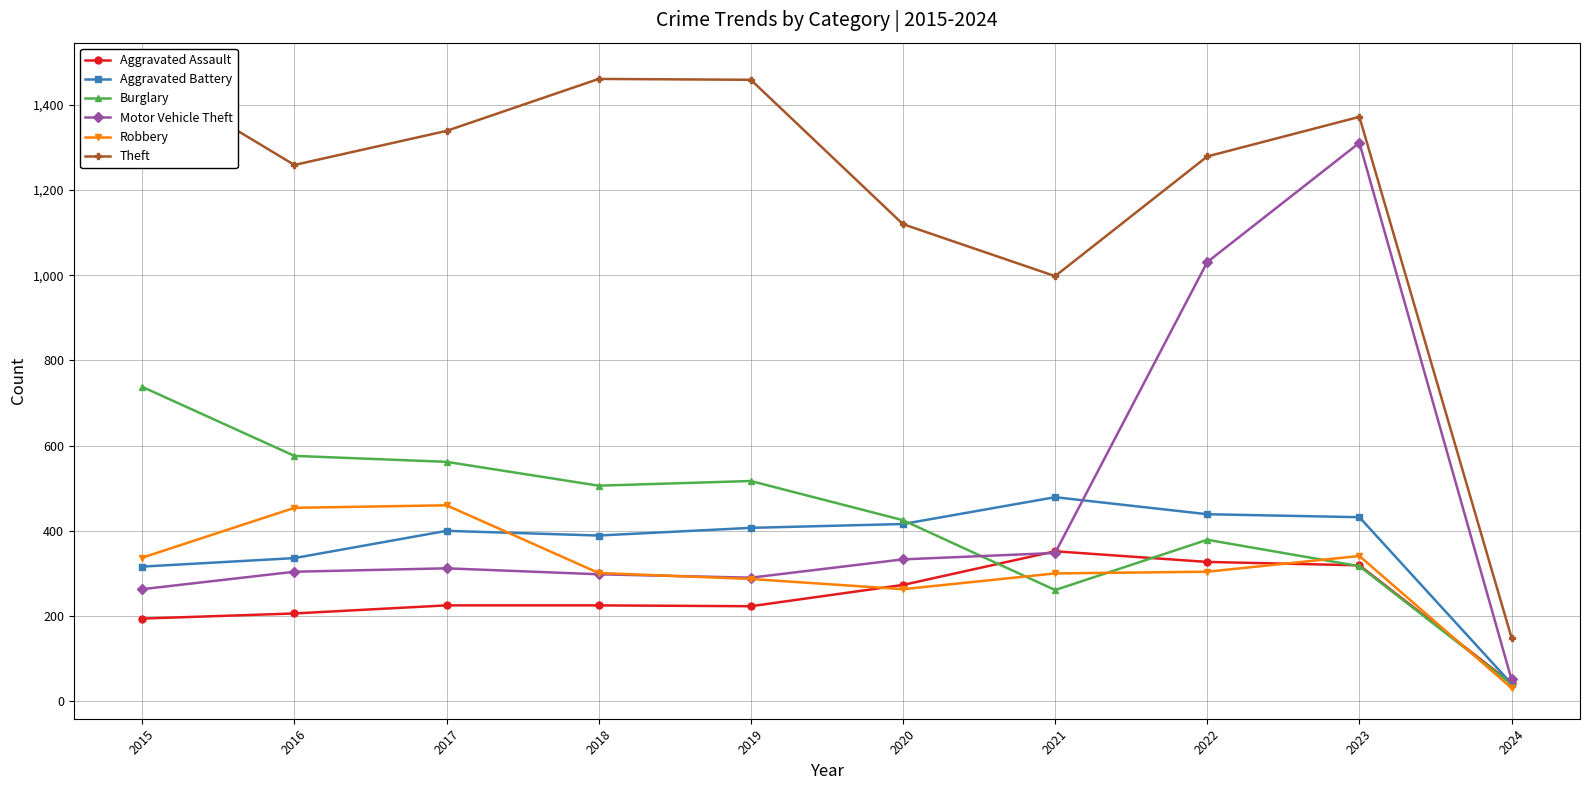

True or false: Burglary has a value of 61 at 2024.

False